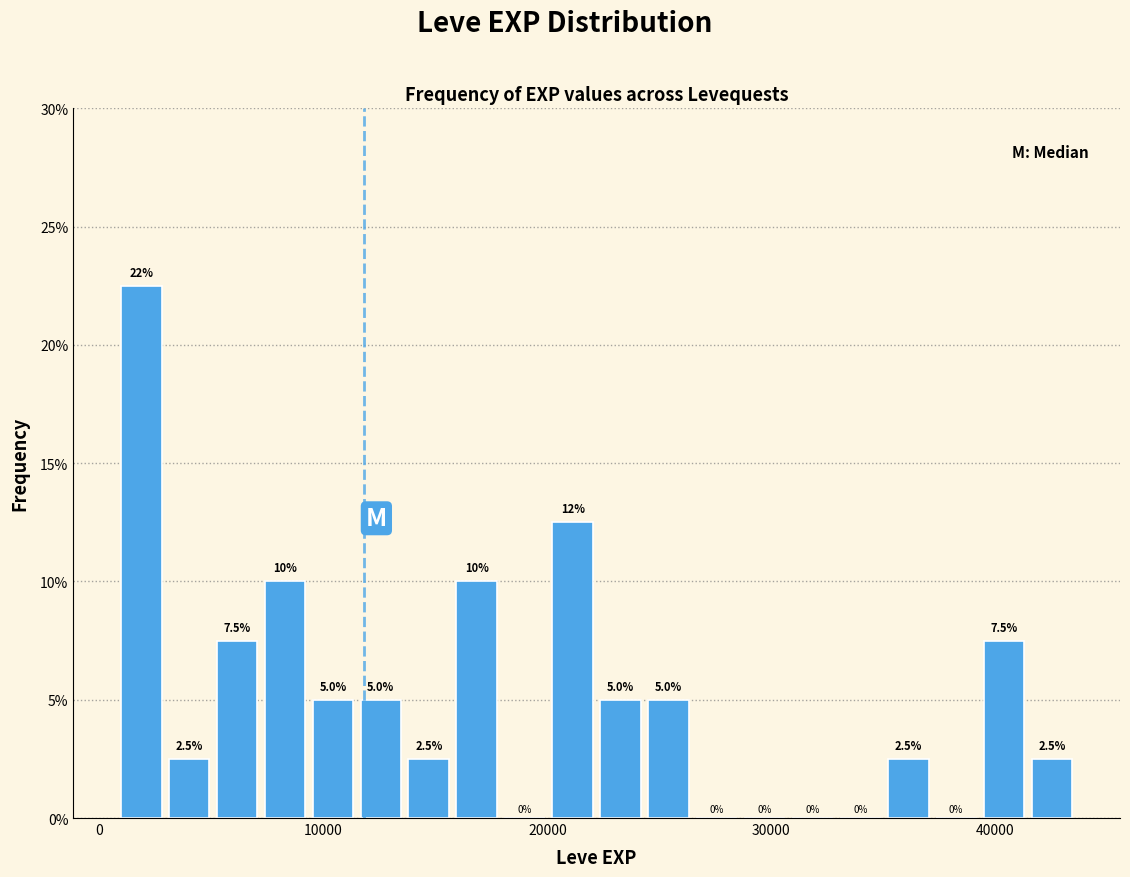

Around what value on the x-axis is the tallest bar? Give the approximate position of its centre, as read against the axis.

2000